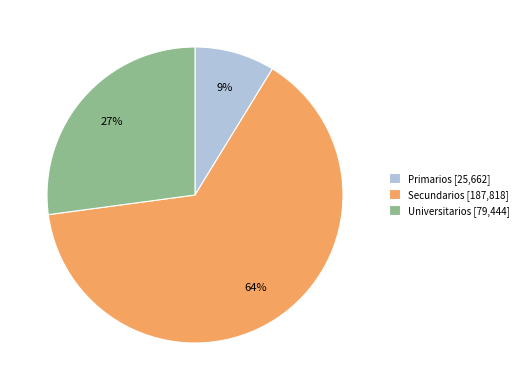

Rank the categories by value from highest to lowest.

Secundarios, Universitarios, Primarios